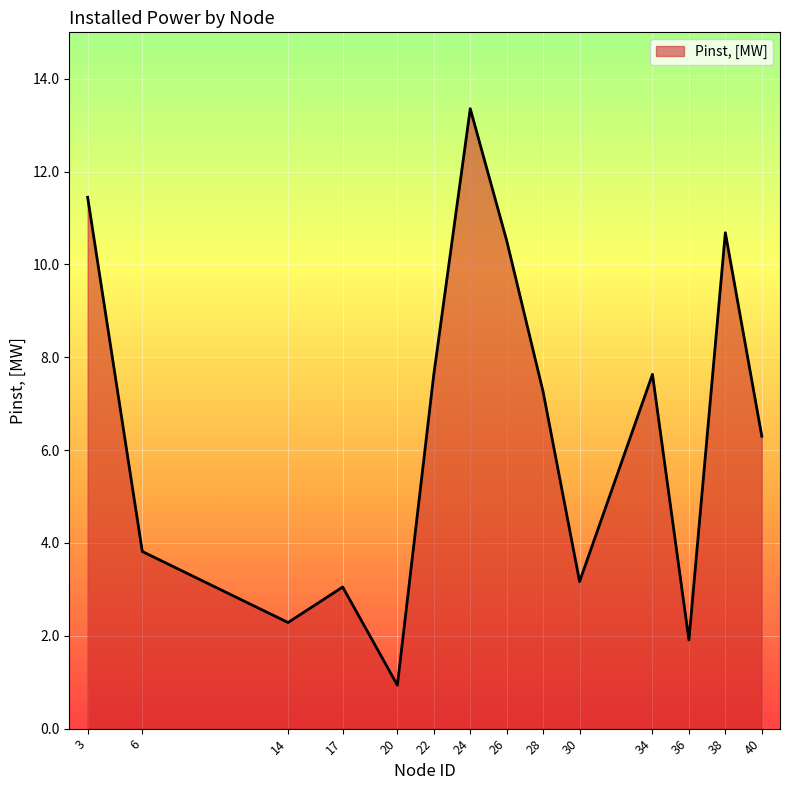

Which has a higher value, 38 or 17?

38